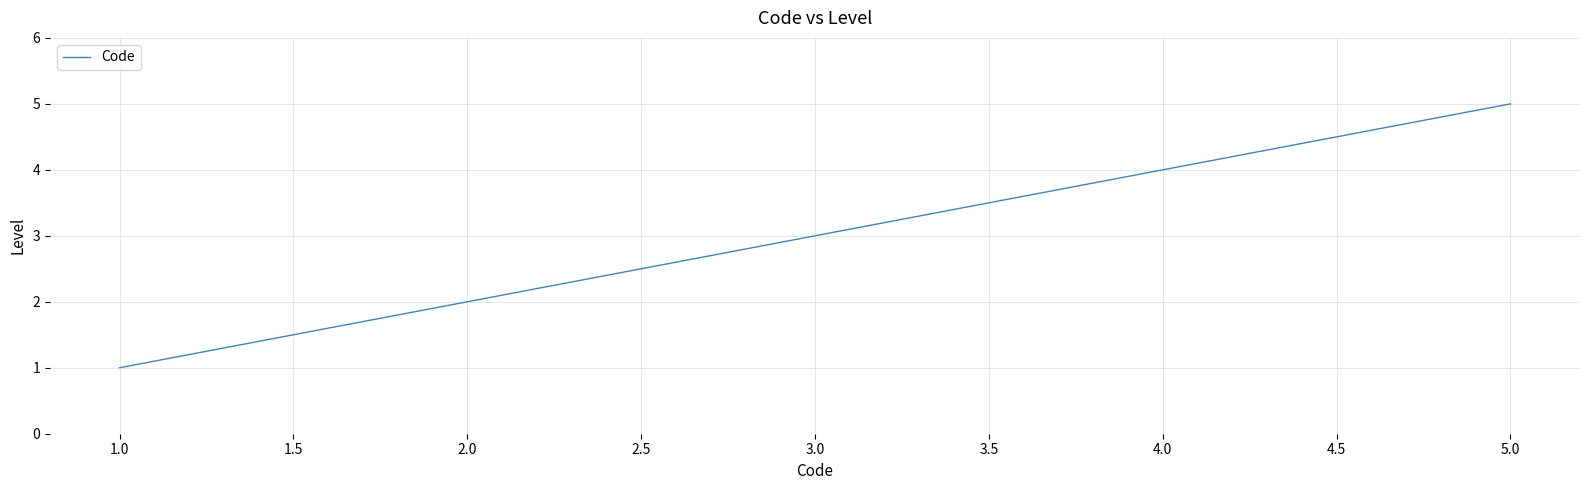

True or false: there are more than 1 points higher than both neighbors.

False